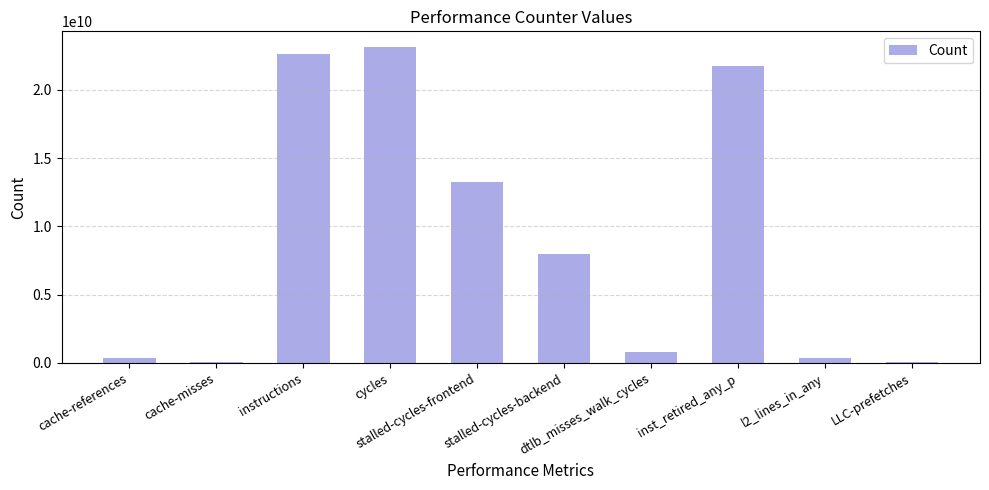

What is the greatest value displayed?

23138626127